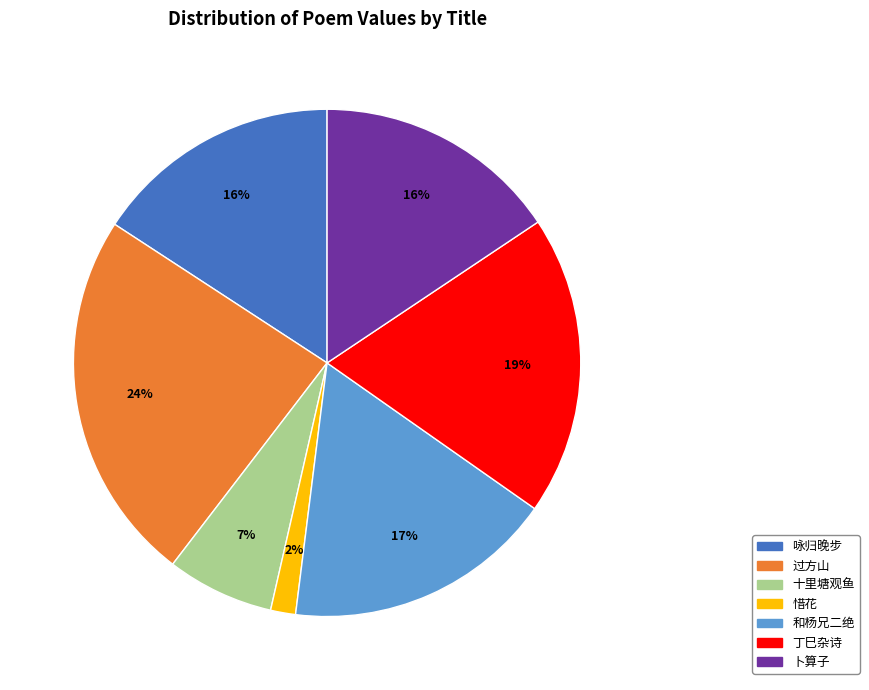

Is the sum of 咏归晚步 and 十里塘观鱼 greater than half?

No